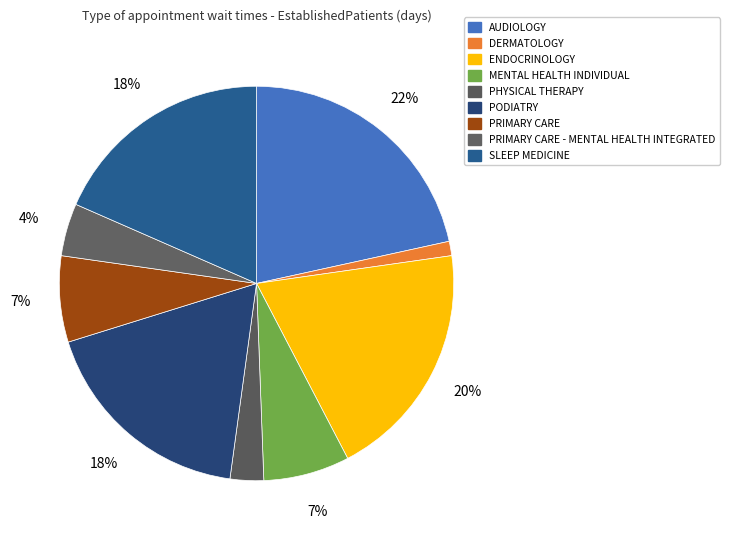

What is the largest slice in the pie chart?

AUDIOLOGY